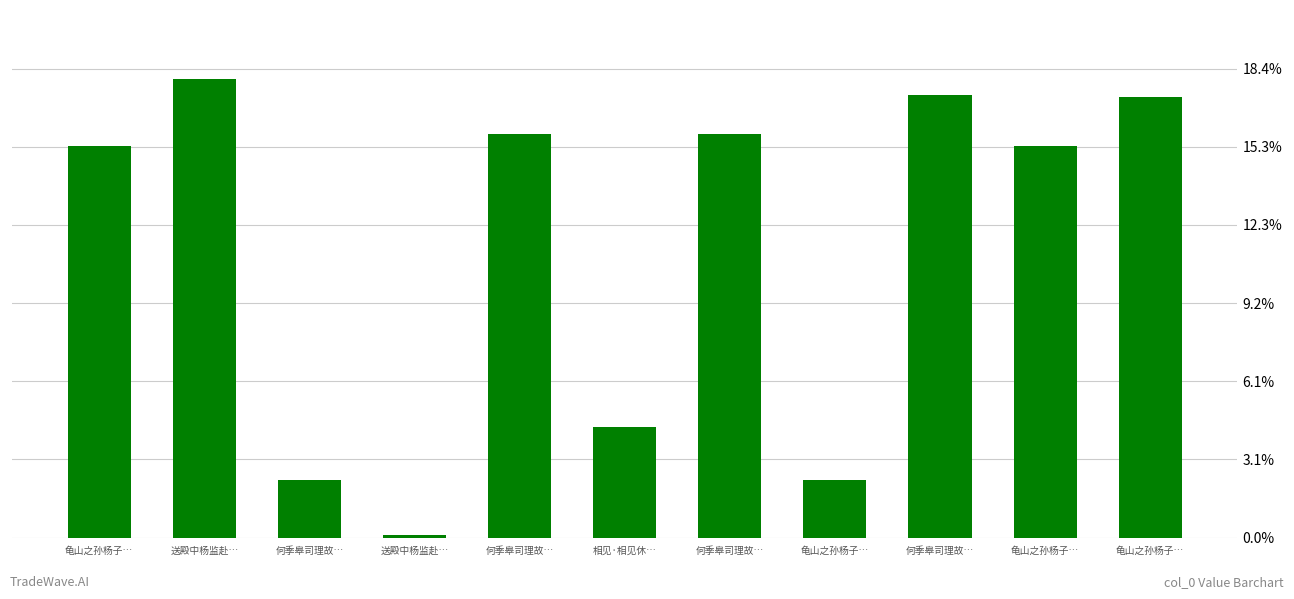

Does the chart contain any negative values?

No